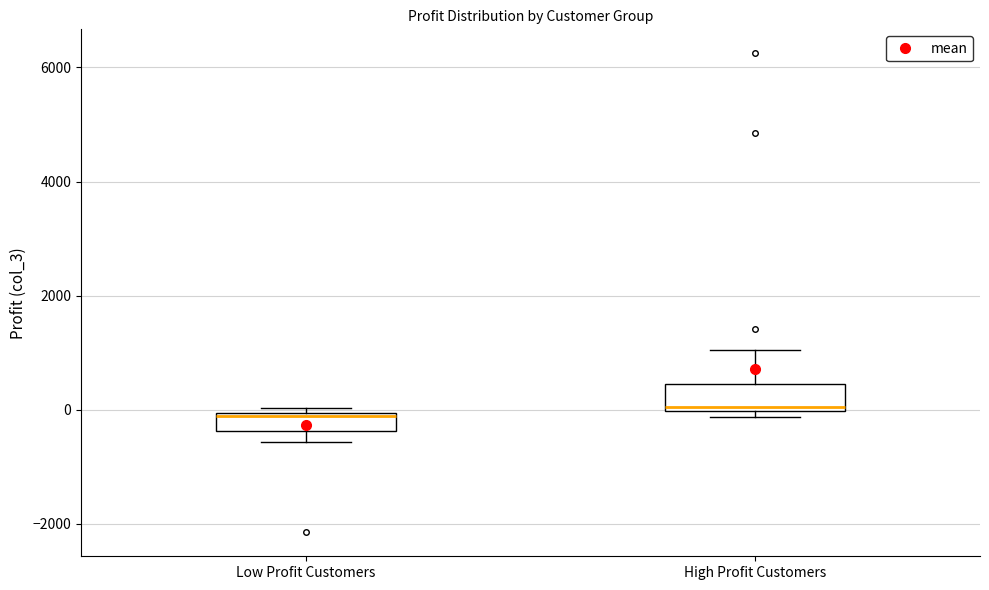

Where is the lower edge of the box for Low Profit Customers on the y-axis? The values are not printed on the chart, so give them approximately, as read against the axis.

-400